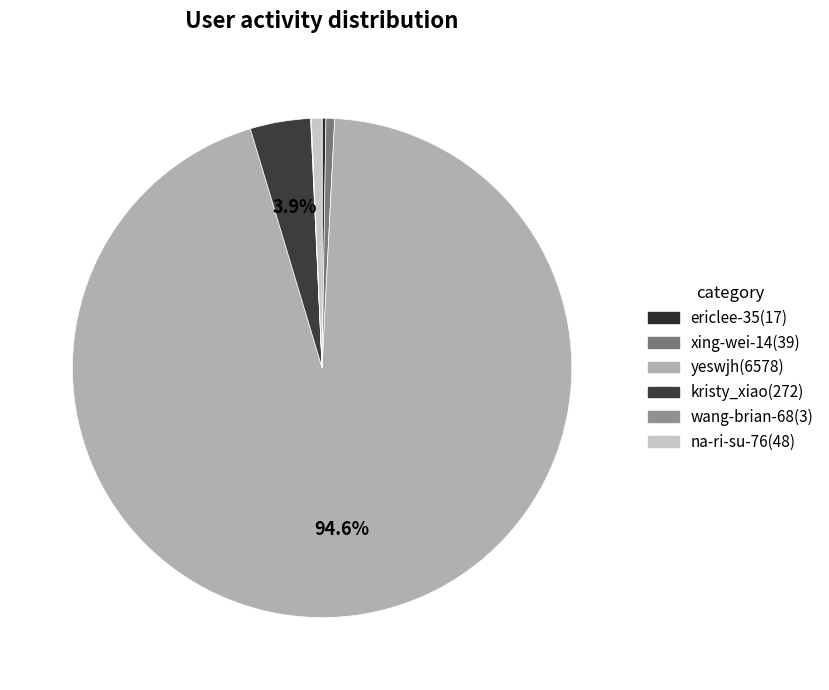

To the nearest percent, what is the average slice percentage?

17%